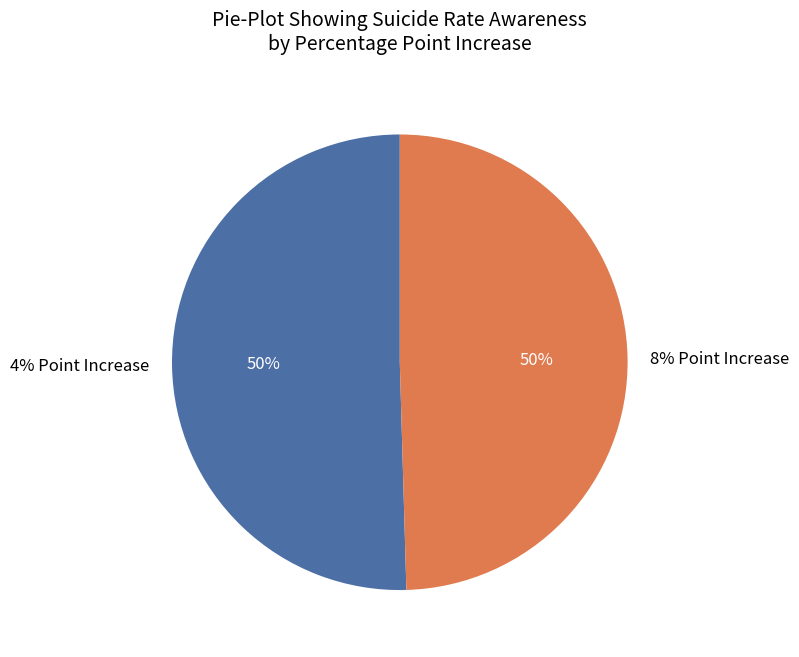

To the nearest percent, what portion does 8% Point Increase represent?

50%